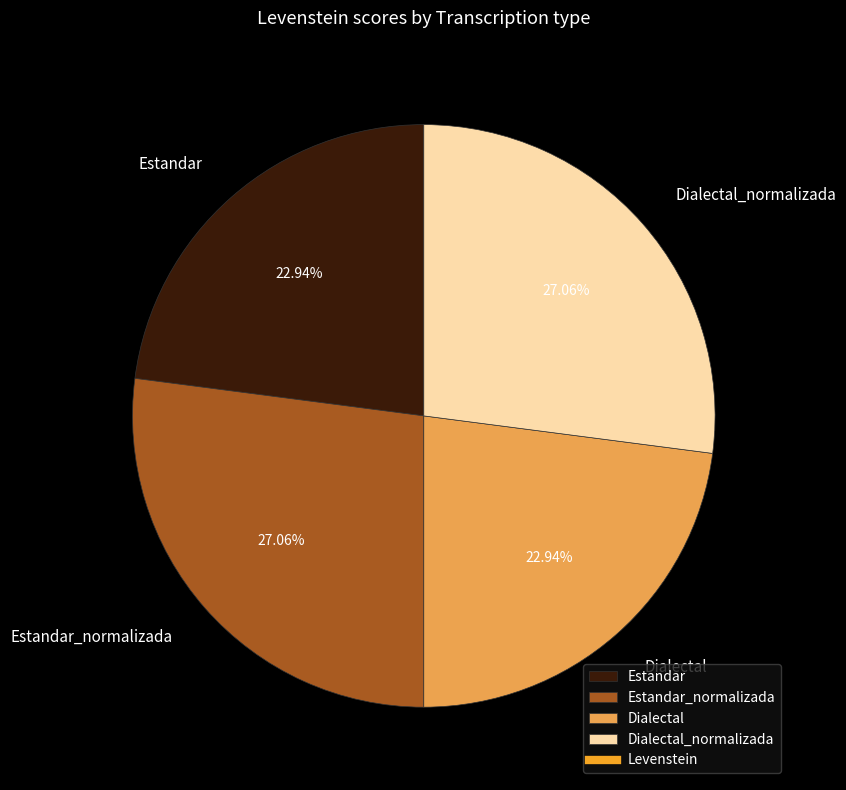

What percentage is the Estandar slice, to the nearest percent?

23%